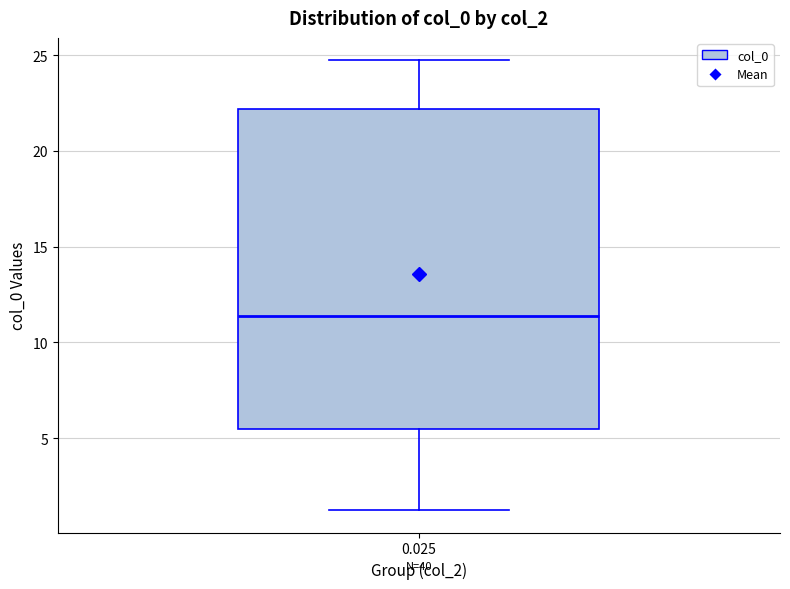

Read this box plot against the y-axis: the position of the median line, the range covered by the box, and the ends of both whiskers. The values are not printed on the chart, so give them approximately, as read against the axis.

median 11.5, box 5.5 to 22.0, whiskers 1.0 to 24.5